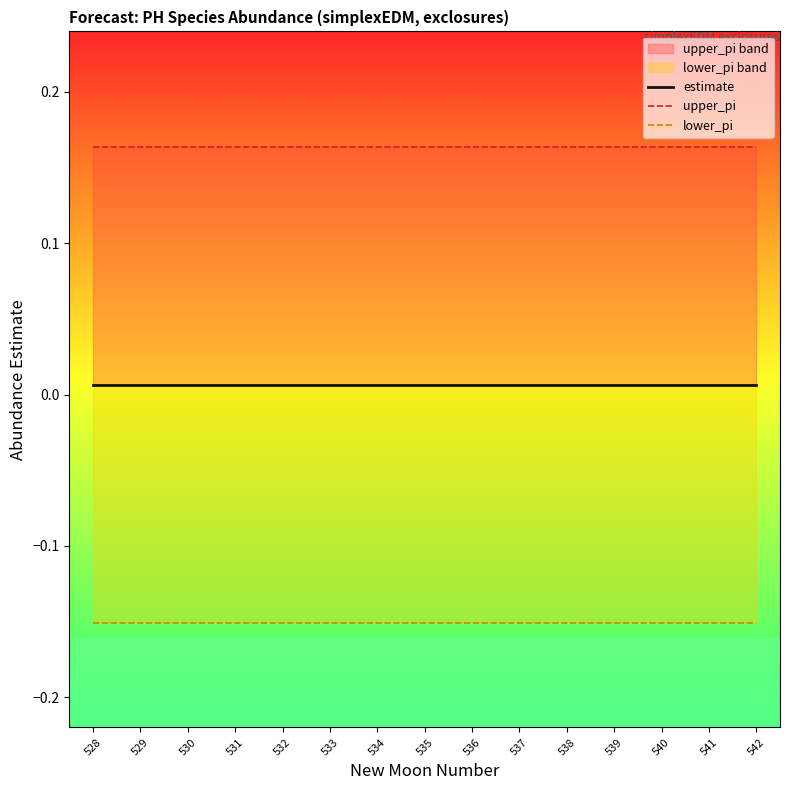

At which label is upper_pi closest to 0?

528